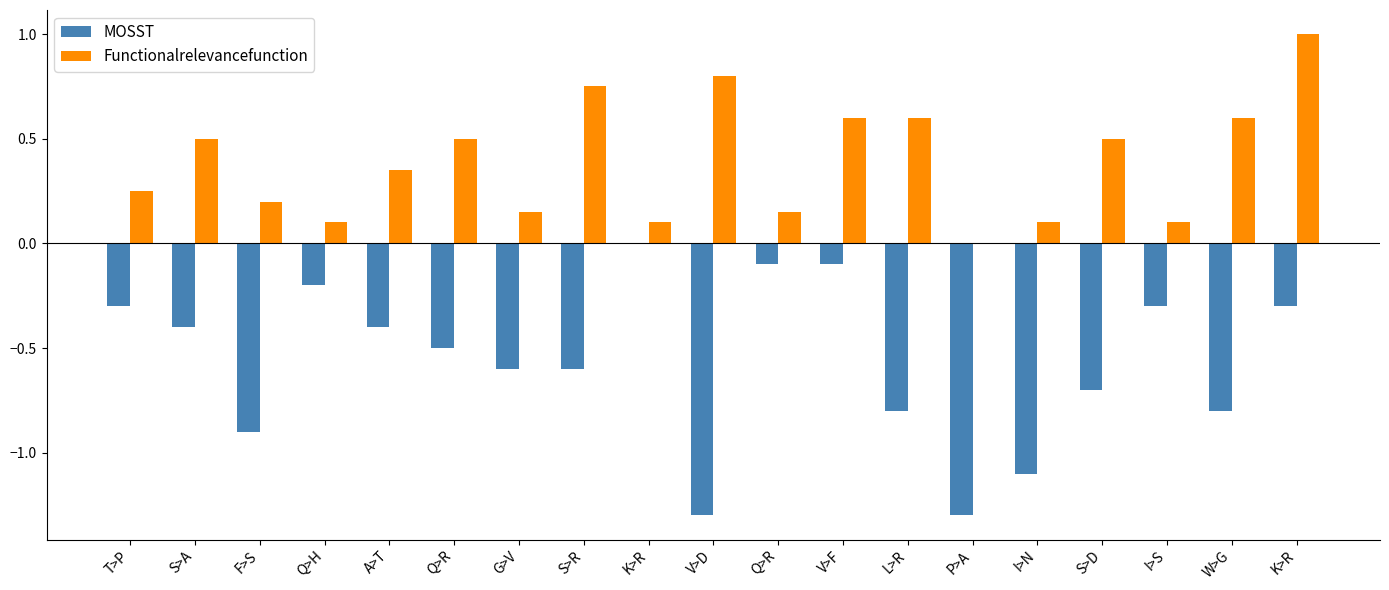

How many values in Functionalrelevancefunction are above zero?

18